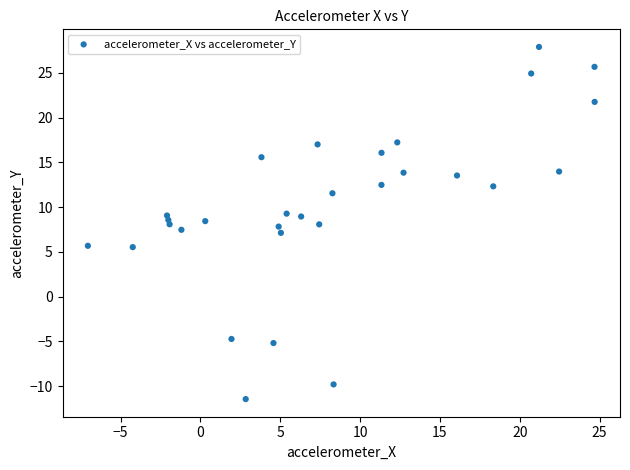

What is the range of Y values (max minus min)?

39.3